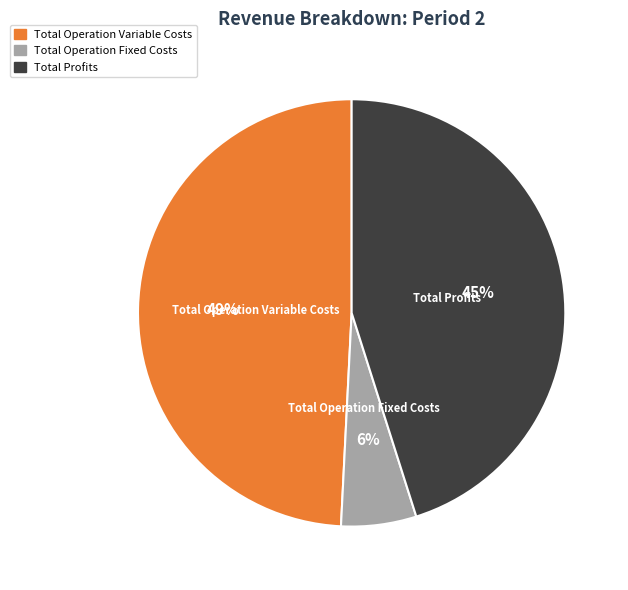

Count the number of slices in the pie.

3